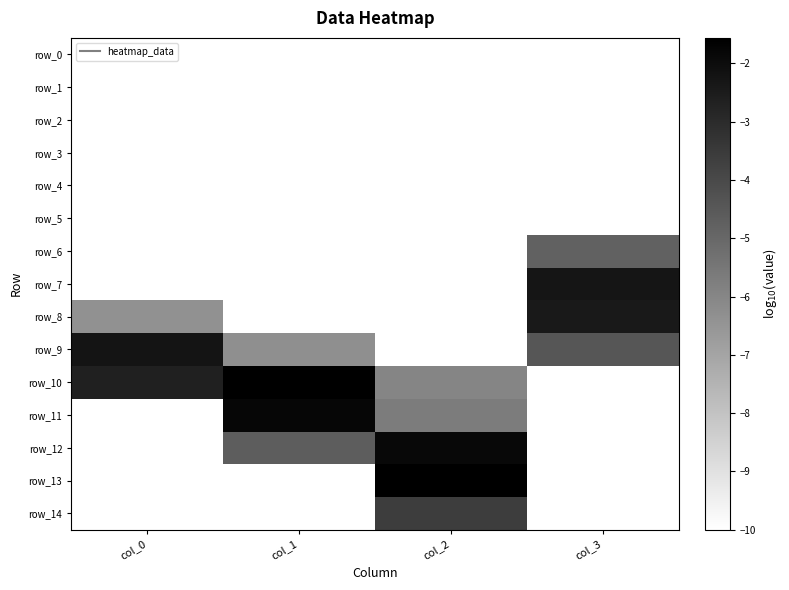

Where is row_13 nearest to the value -5?

col_2